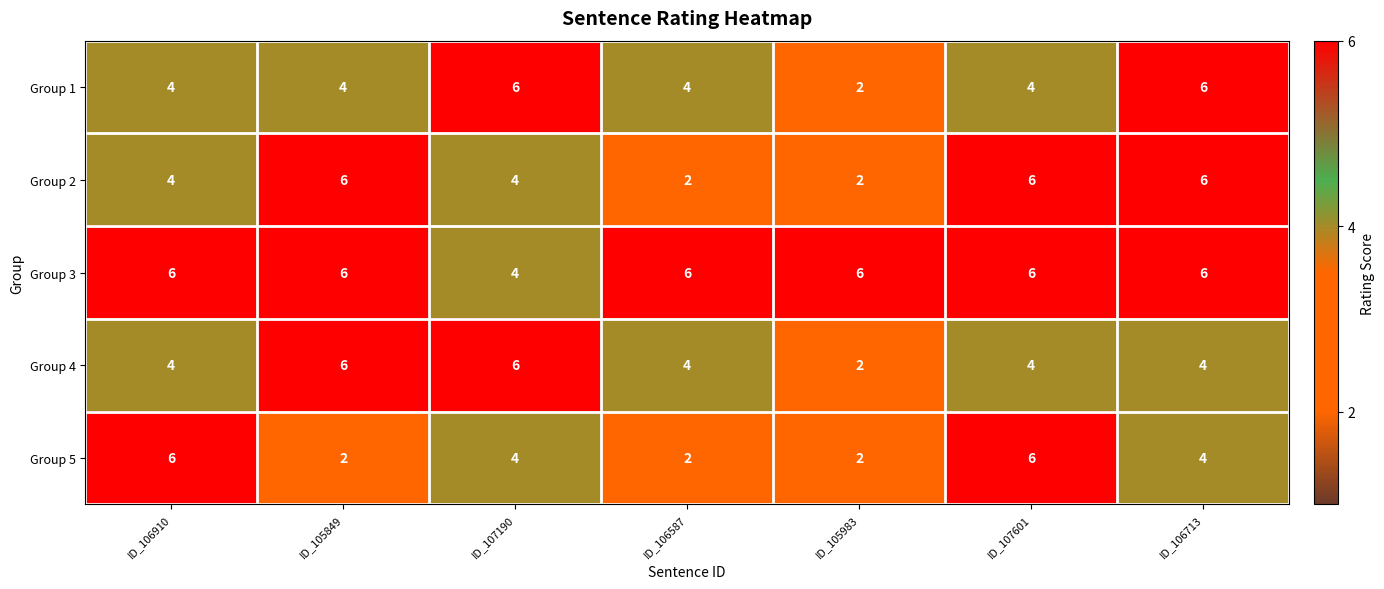

The value of Group 5 at ID_106587 is 3. True or false?

False